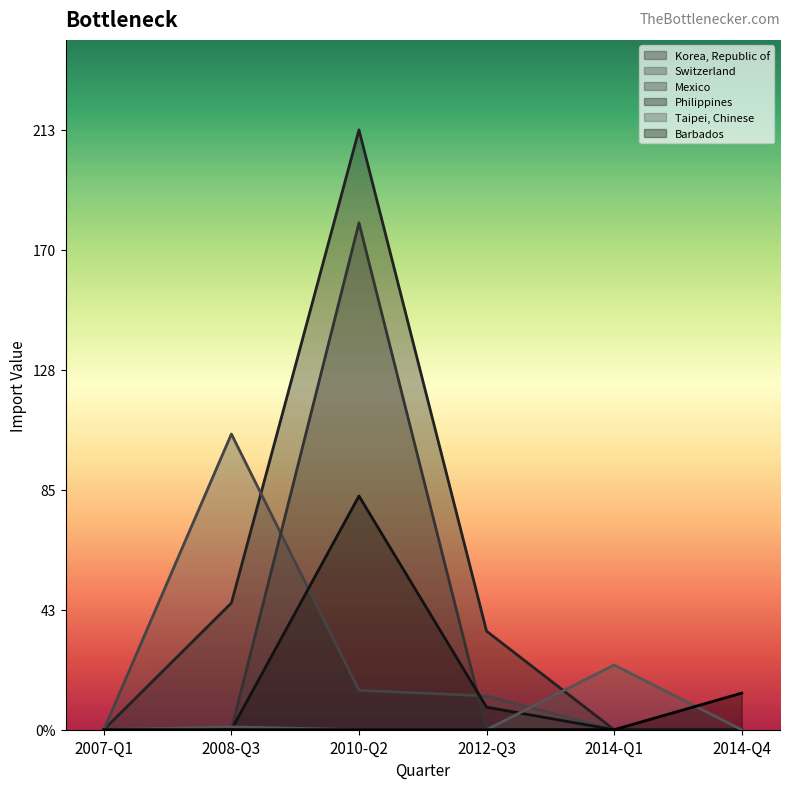

At which label is Taipei, Chinese closest to 11?

2008-Q3